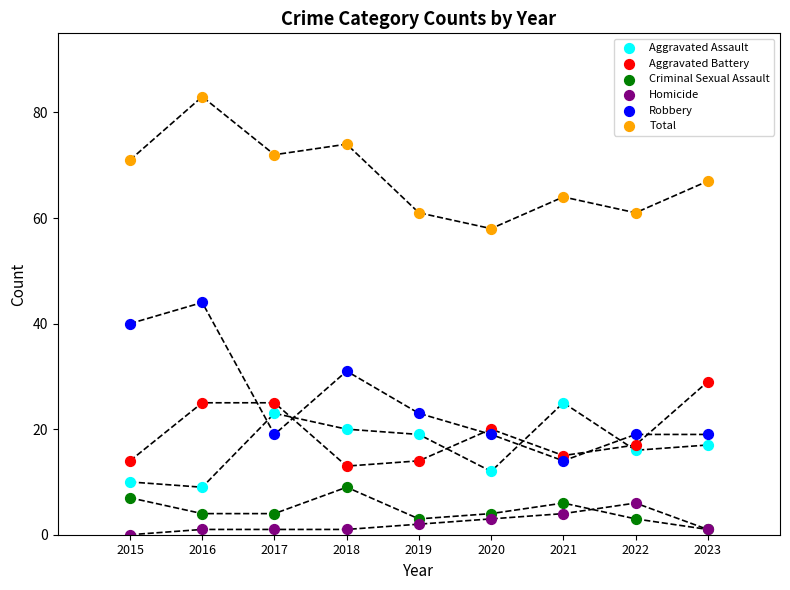

Across all series, what Y value is closest to 41?

40